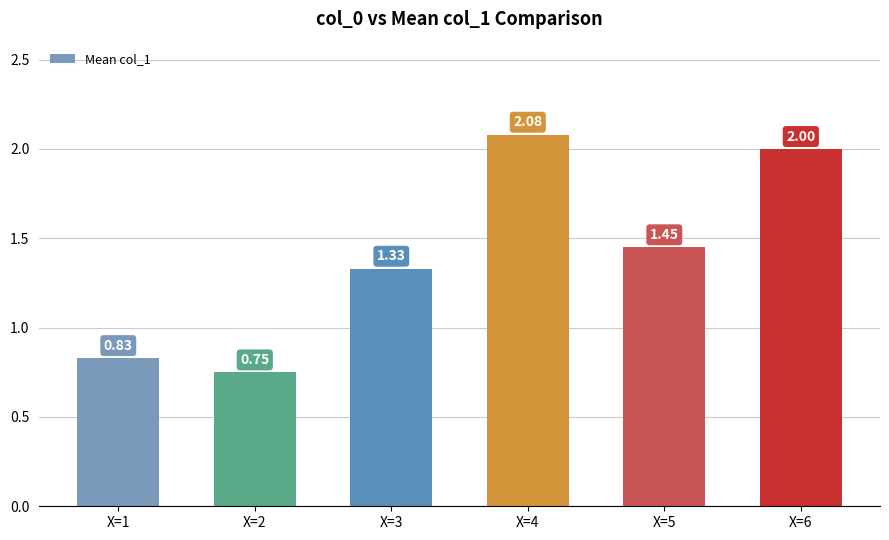

Rank the categories by value from lowest to highest.

X=2, X=1, X=3, X=5, X=6, X=4